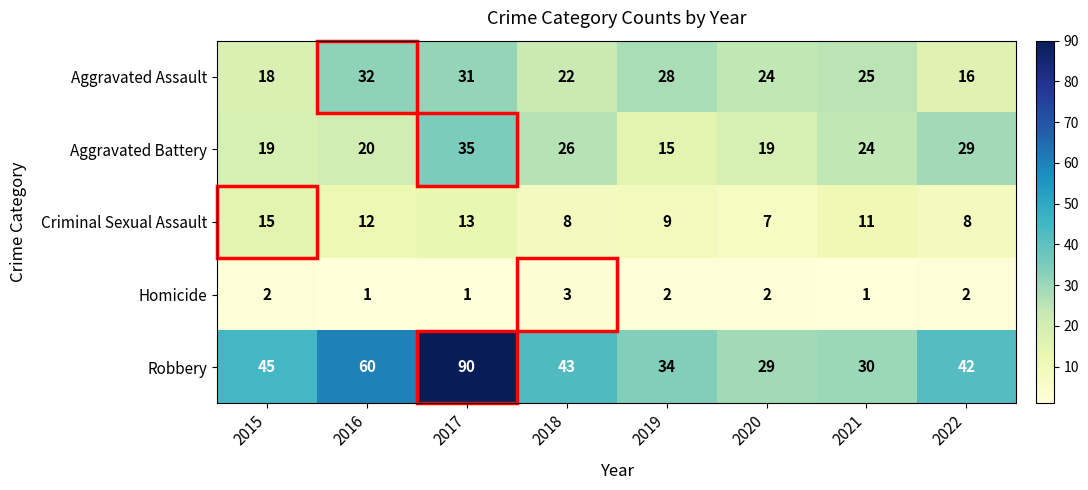

At which category is the sum across all series the highest?

2017